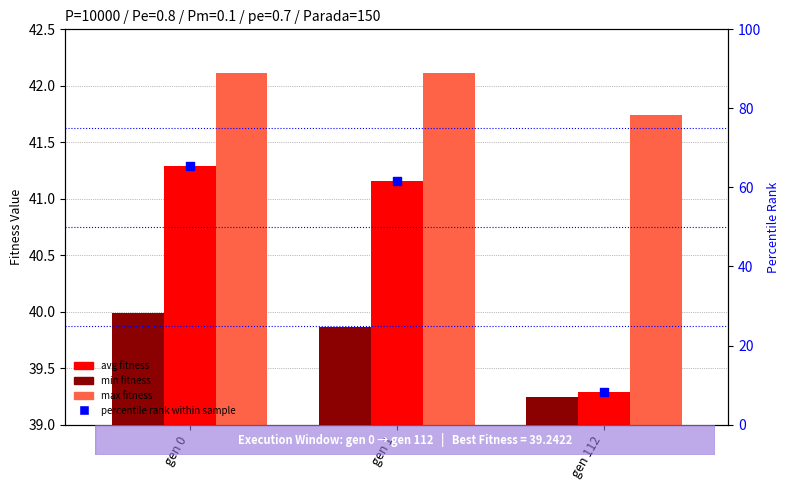

Which series contains the lowest Y value?

percentile rank within sample